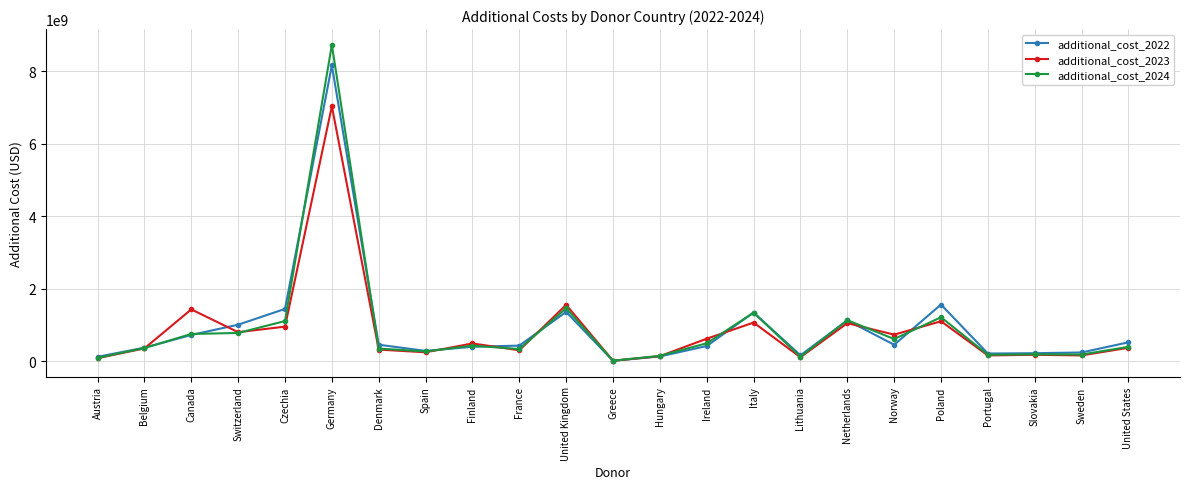

At how many categories does at least one series exceed 1383935682?

5